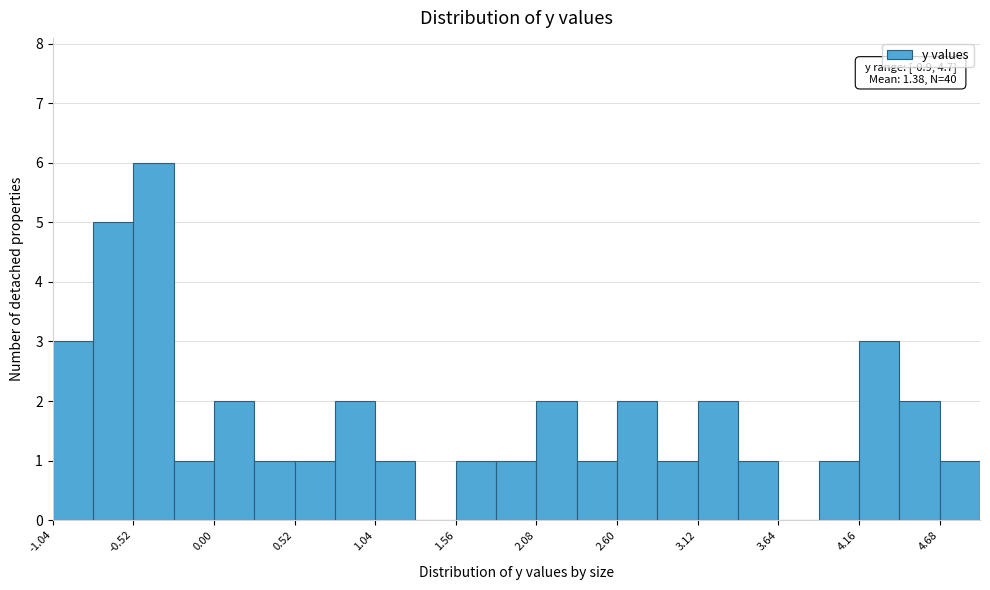

Around what value on the x-axis is the tallest bar? Give the approximate position of its centre, as read against the axis.

-0.4